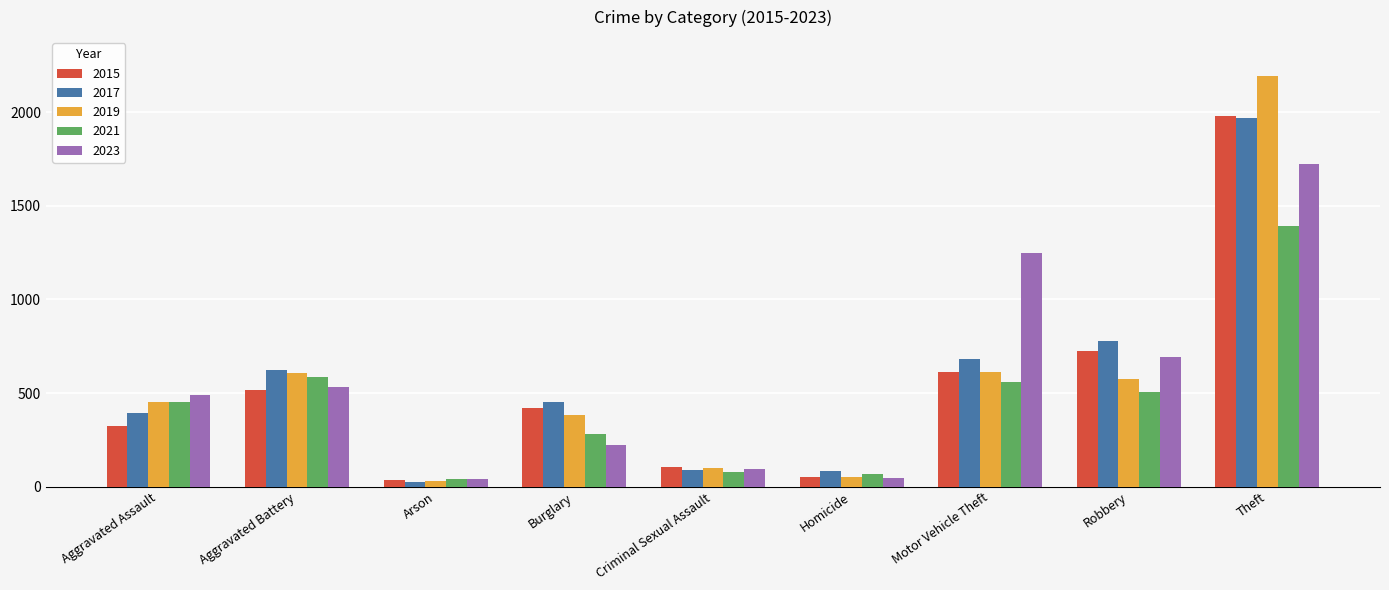

How many bars are there in each group?

5